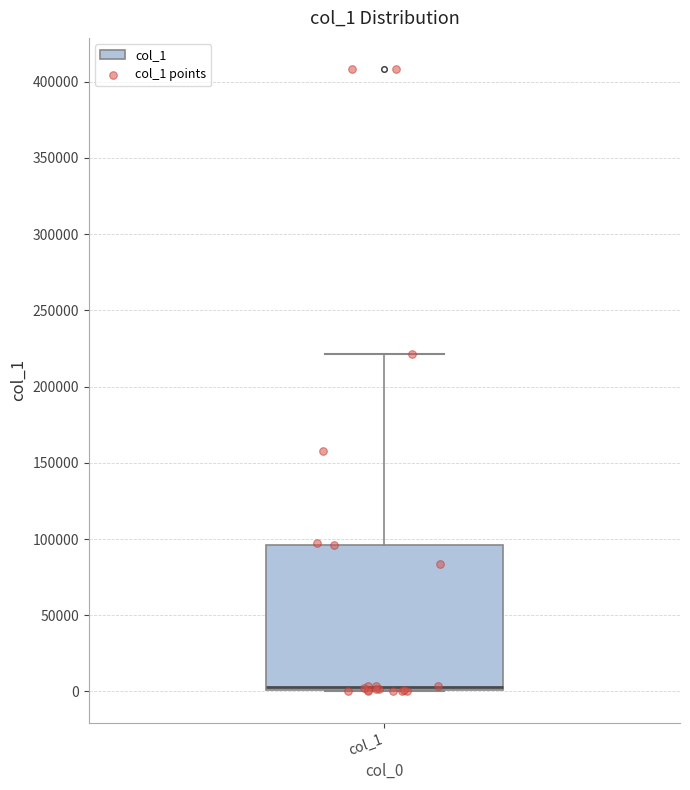

Read this box plot against the y-axis: the position of the median line, the range covered by the box, and the ends of both whiskers. The values are not printed on the chart, so give them approximately, as read against the axis.

median 5000, box 0 to 95000, whiskers 0 to 220000